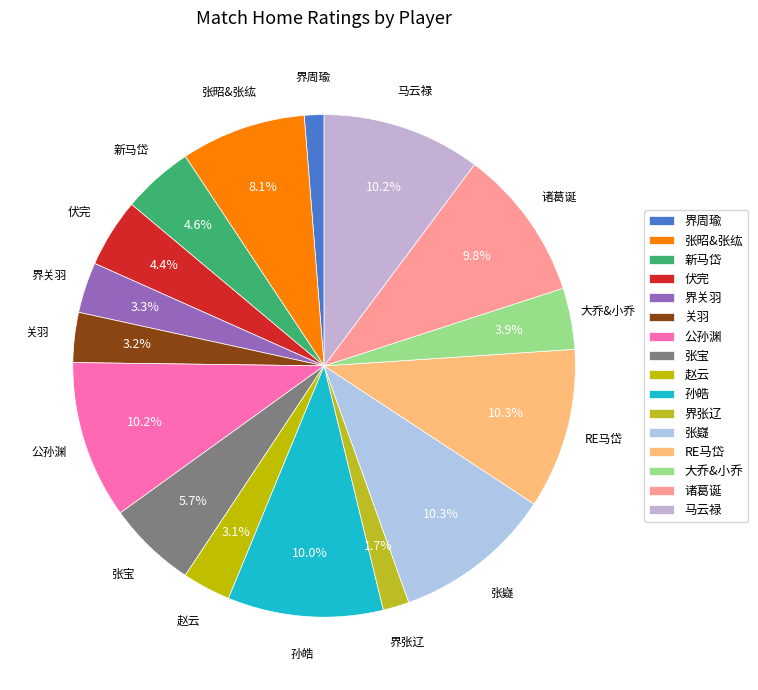

To the nearest percent, what is the combined percentage of 关羽 and 诸葛诞?

13%